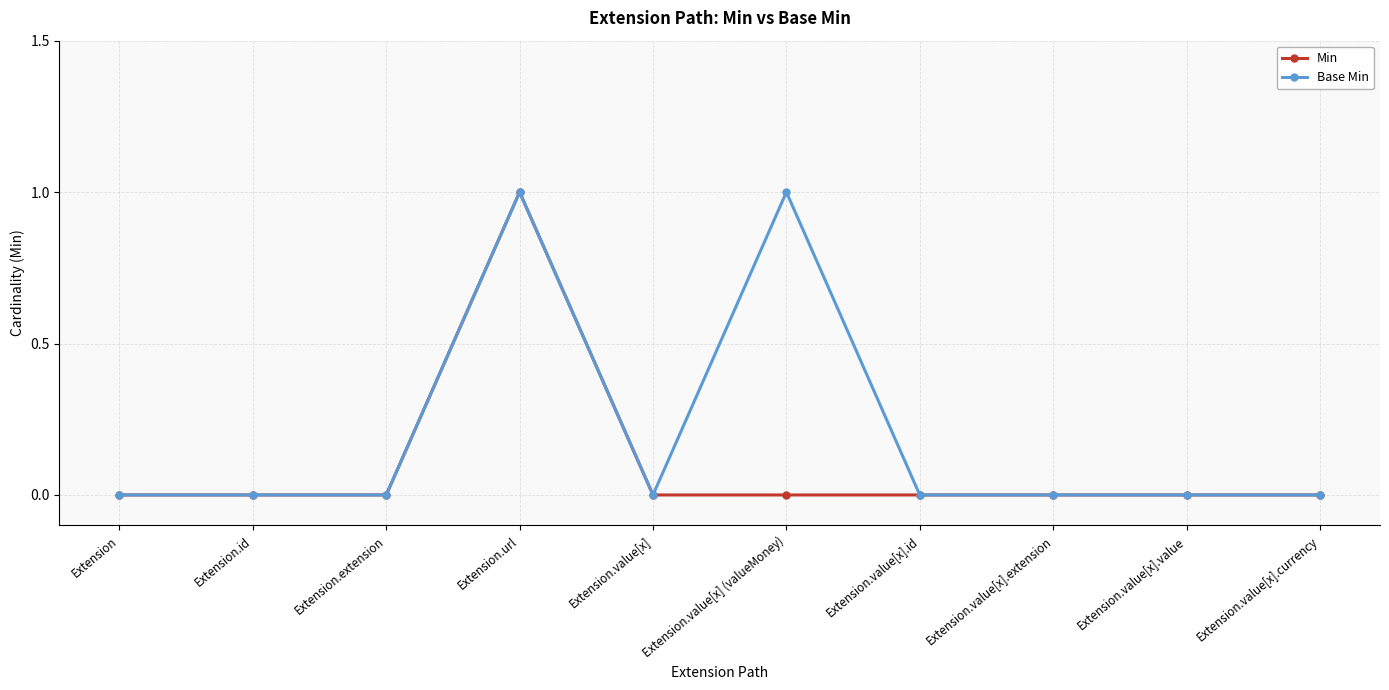

The value of Min at Extension.id is -1. True or false?

False